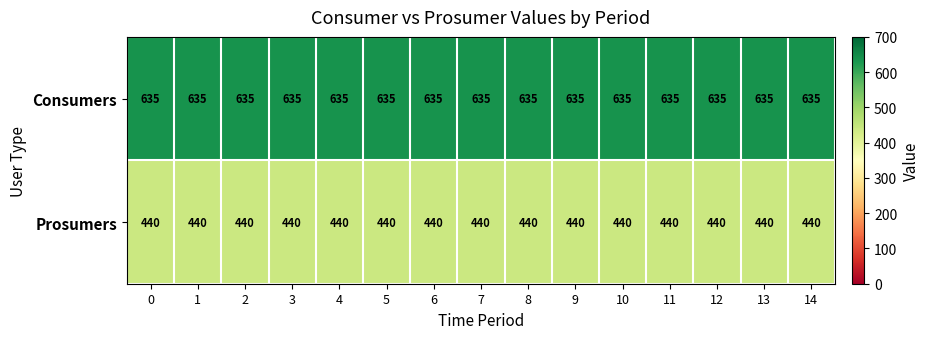

Rank the series by their maximum value, from lowest to highest.

Prosumers, Consumers